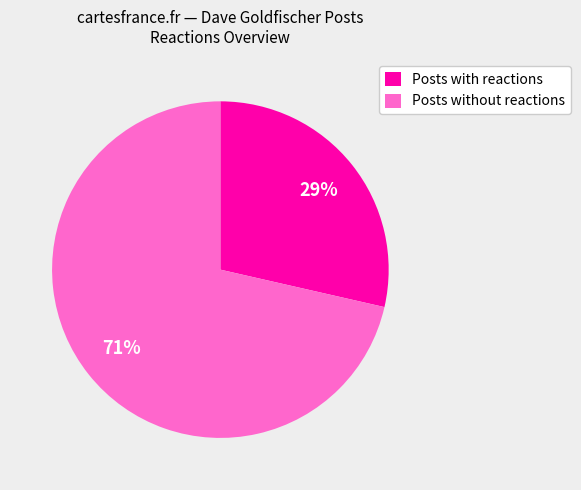

Is it true that Posts with reactions is 42% of the pie?

False